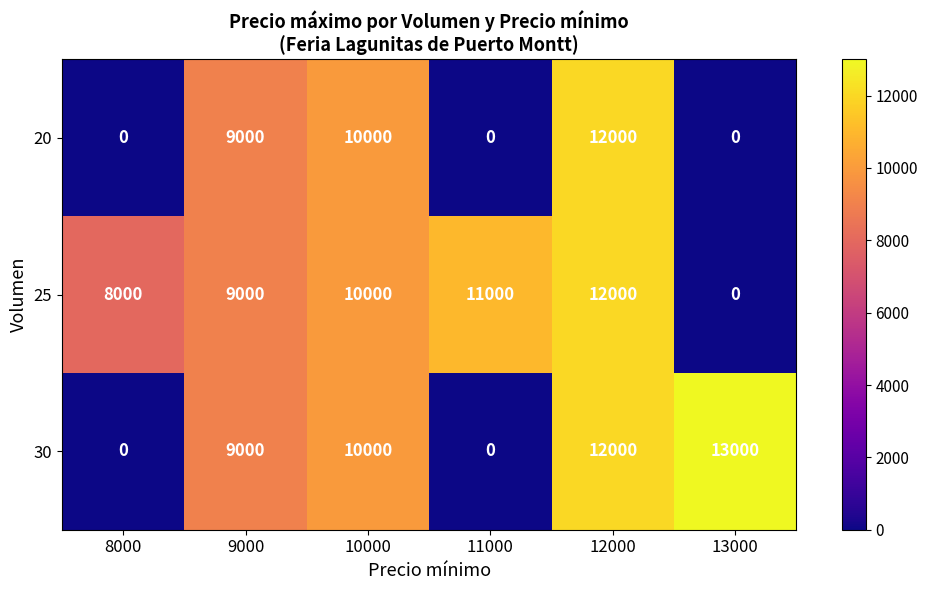

Which series has the widest spread of values?

30